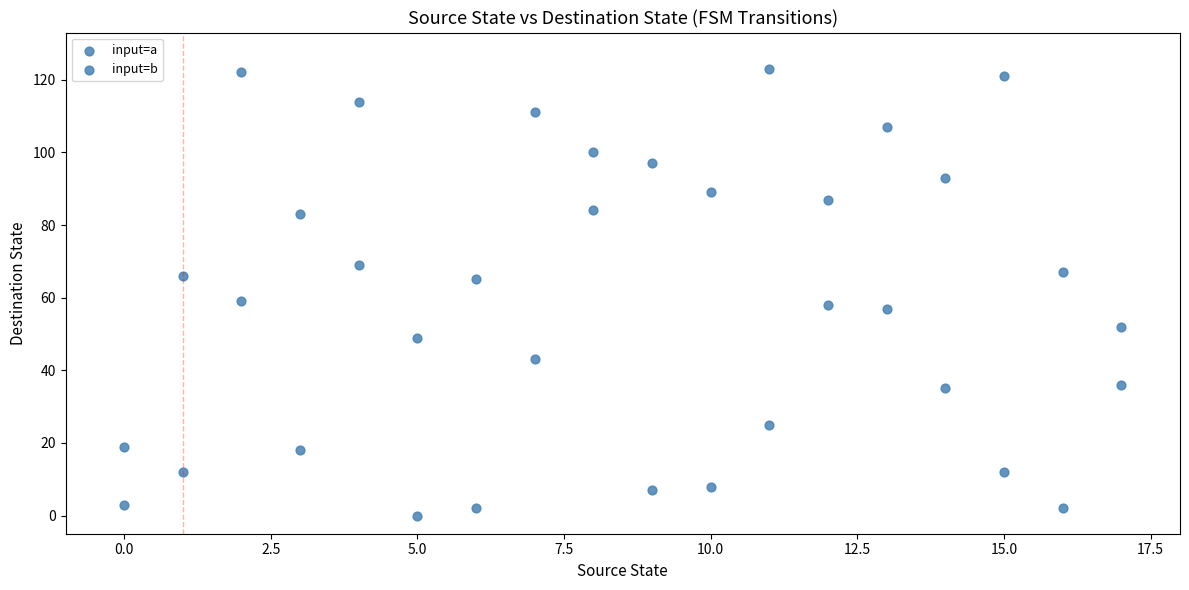

How many data points are displayed?

36